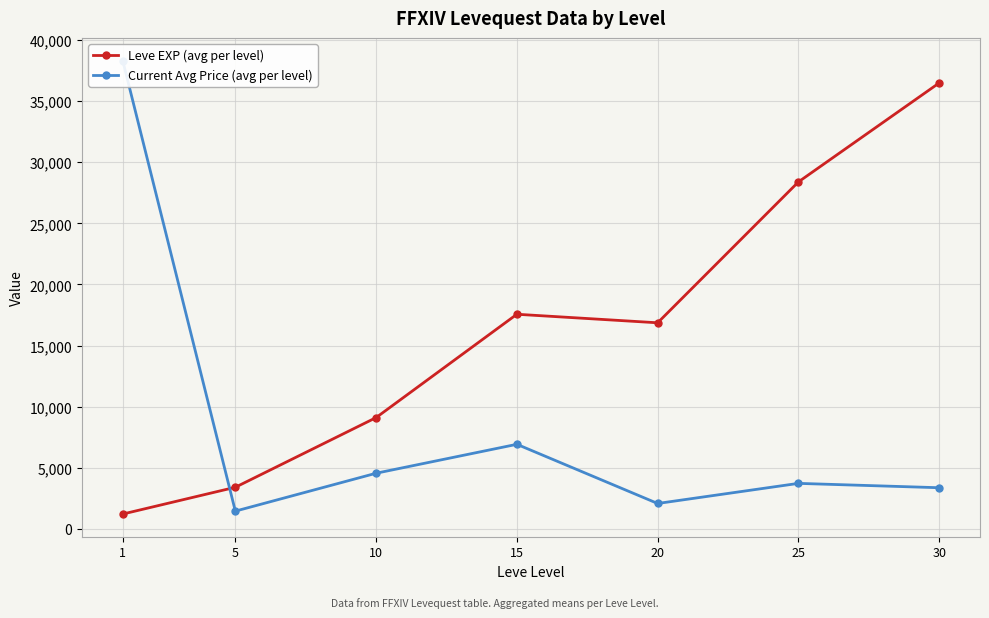

Read the Leve EXP (avg per level) value at 1.

1213.3